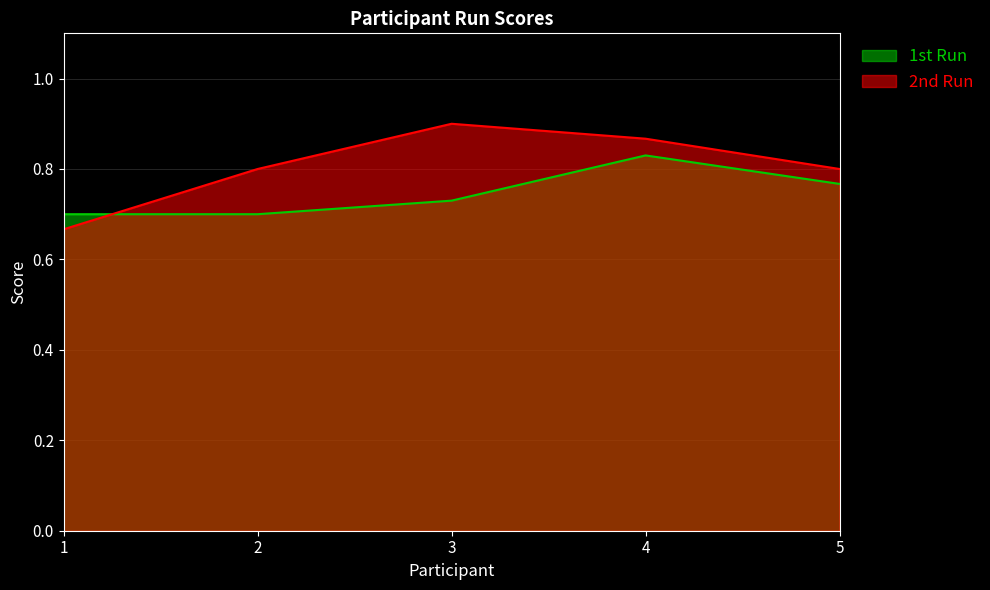

How many lines are shown in the chart?

2